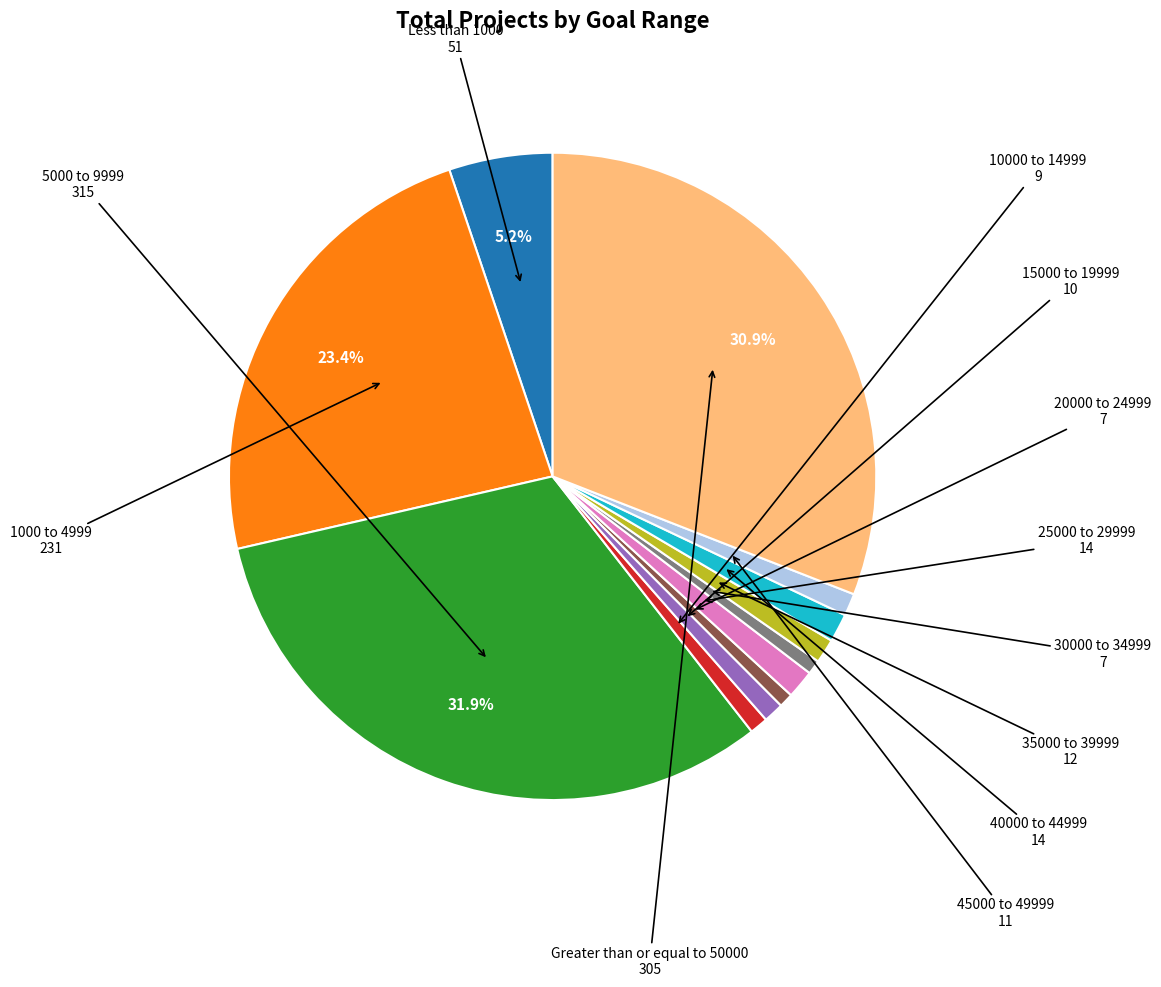

Does any single category account for the majority?

No